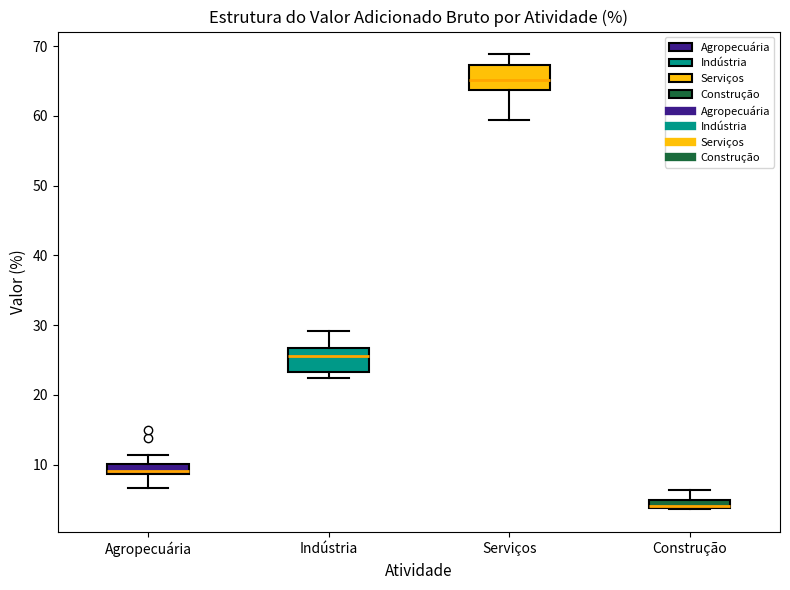

Where does the lower whisker of the box for Agropecuária end on the y-axis? The values are not printed on the chart, so give them approximately, as read against the axis.

7